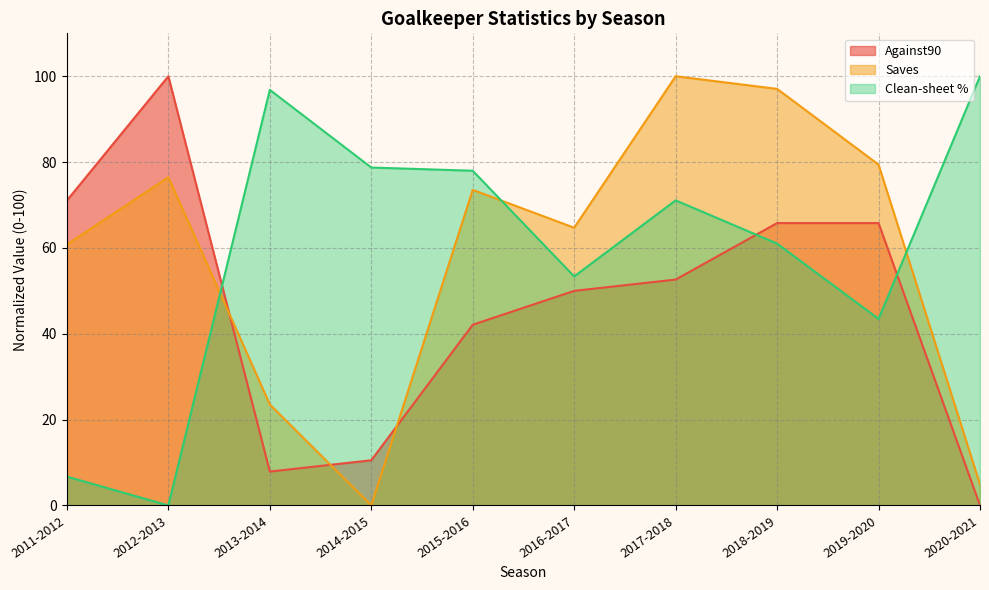

The value of Saves at 2011-2012 is 60.8. True or false?

True